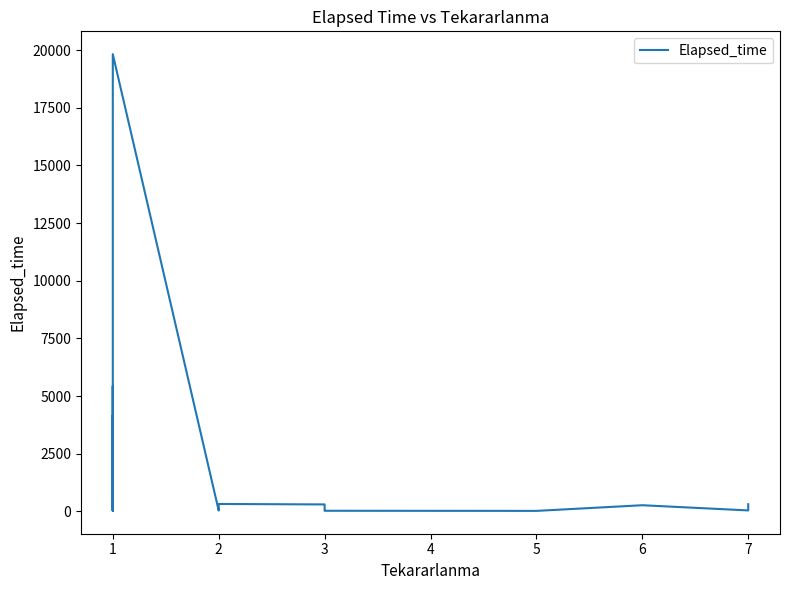

Between 10 and 12, which is larger?

10